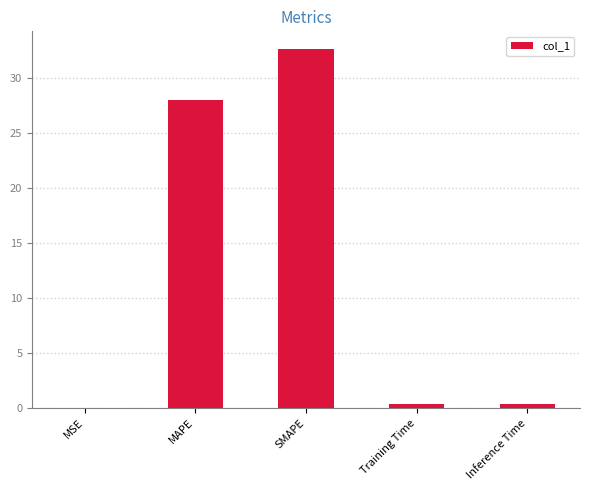

What is the greatest value displayed?

32.6